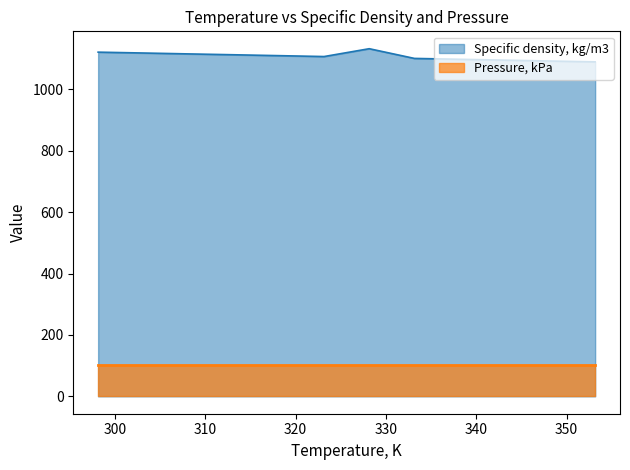

What is the label of the 6th point from the left?

323.15